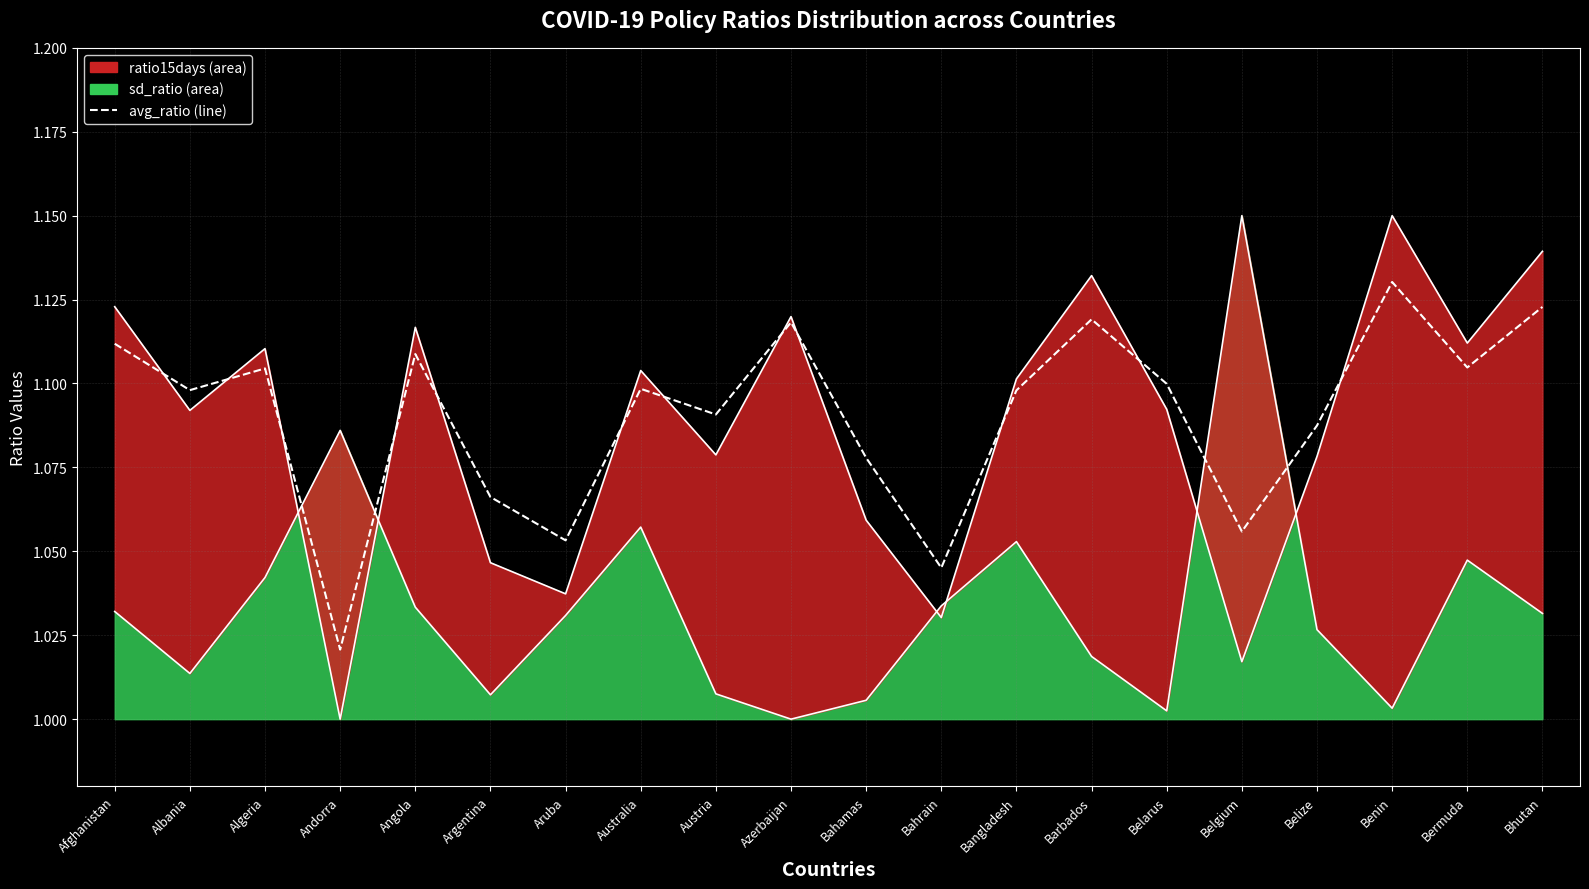

Which label corresponds to the largest value in the chart?

Benin